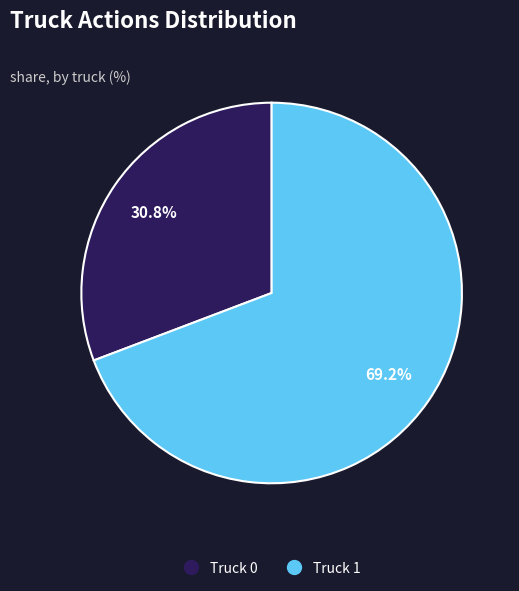

The Truck 0 slice represents 31% of the pie. True or false?

True